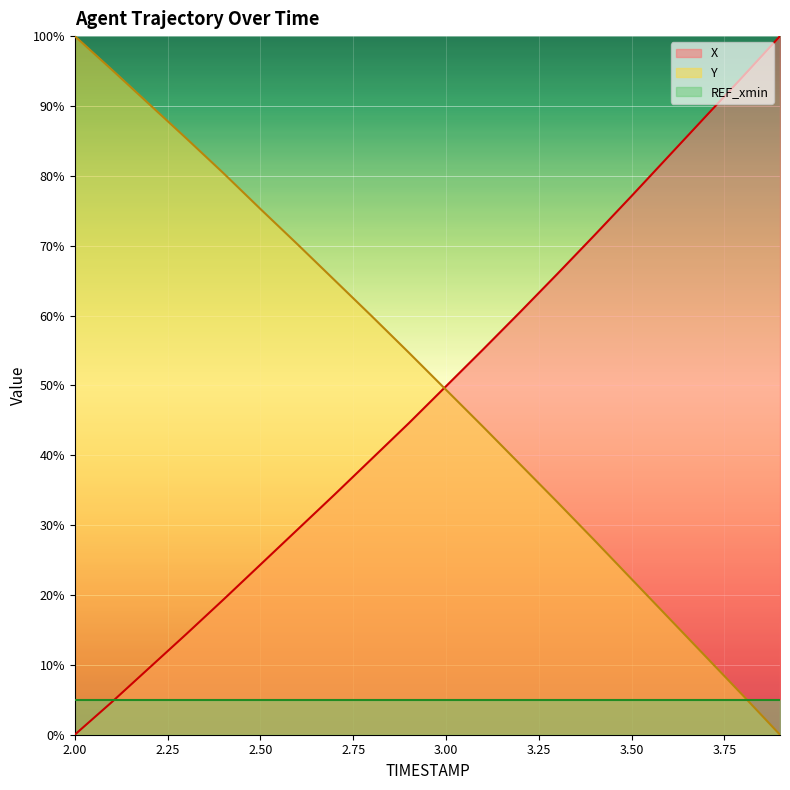

After their last crossing, which series has the higher values: Y or X?

X